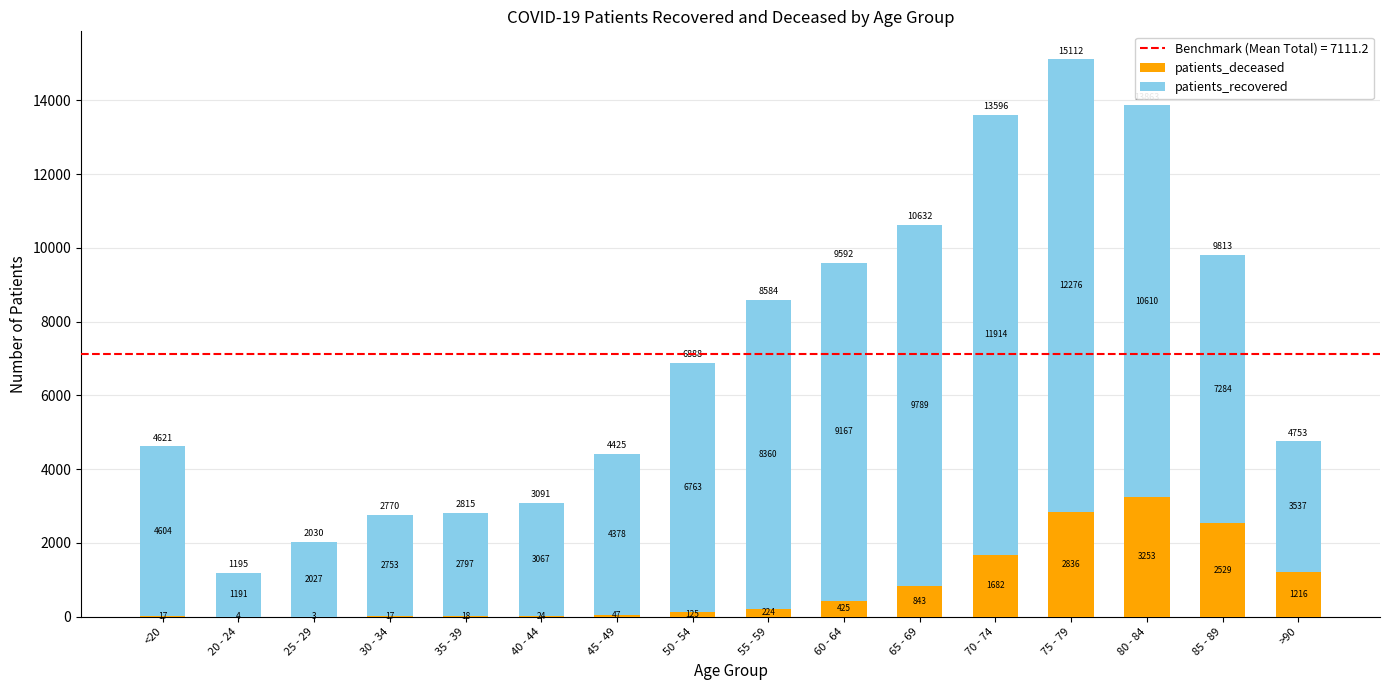

How many categories are shown in the chart?

16